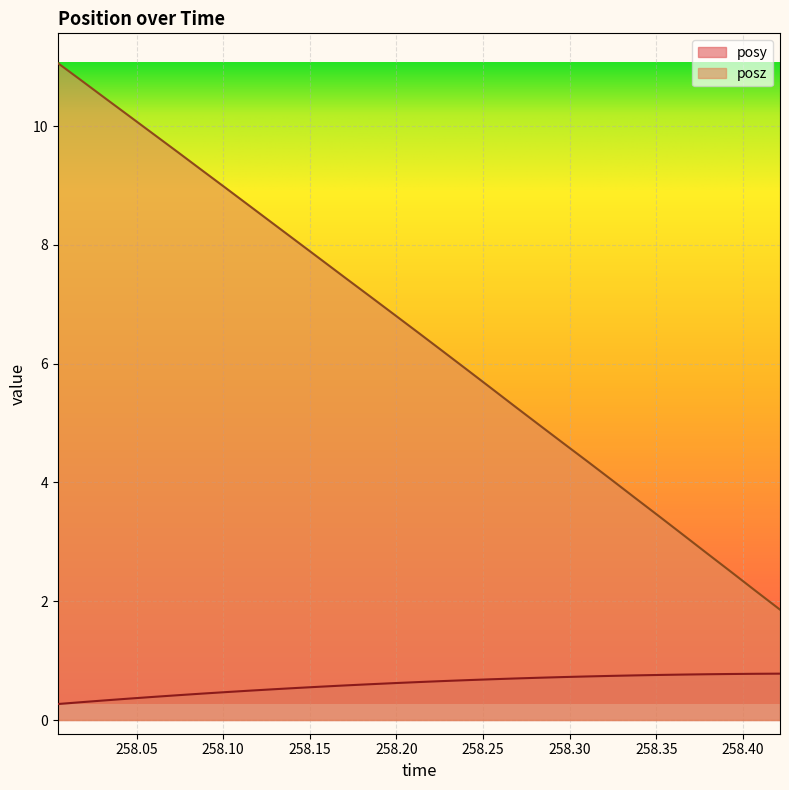

What are all the series names shown in the legend?

posy, posz